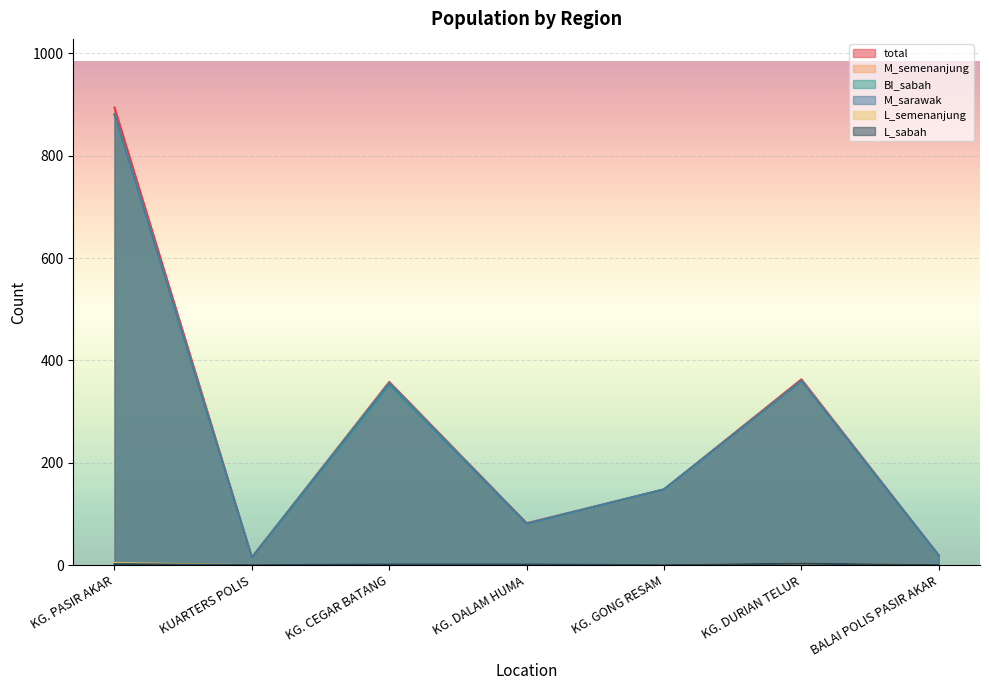

True or false: M_sarawak and total intersect in this chart.

False